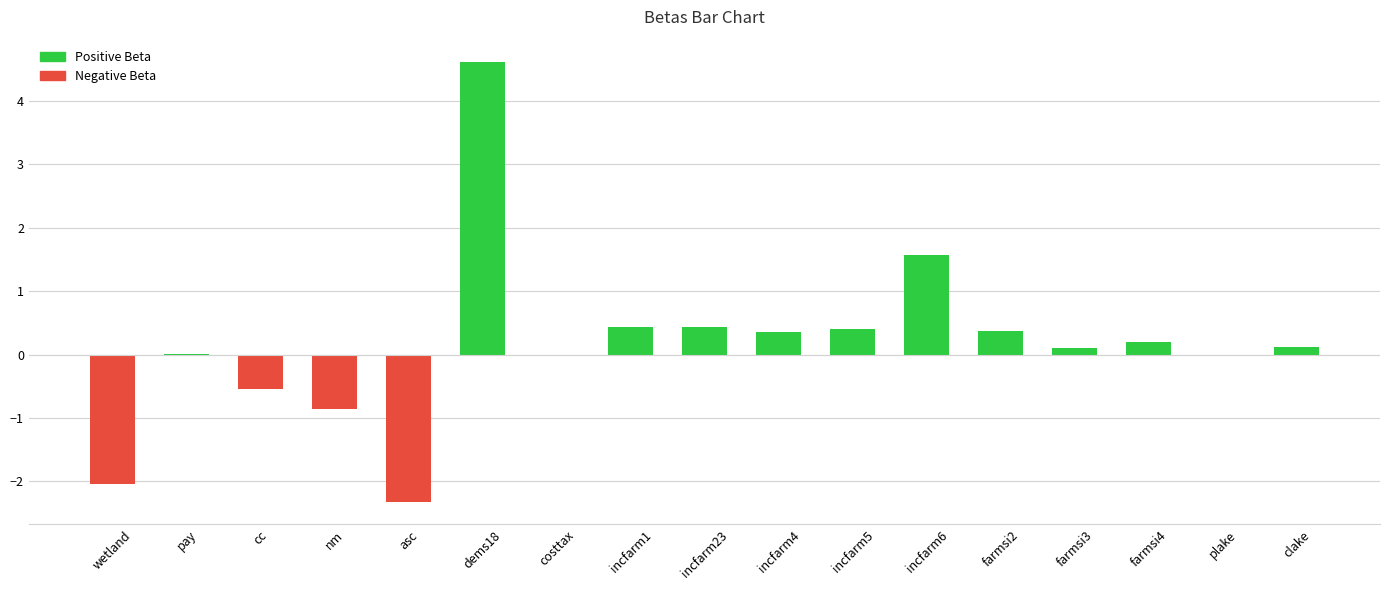

The value at incfarm1 is 0.2. True or false?

False